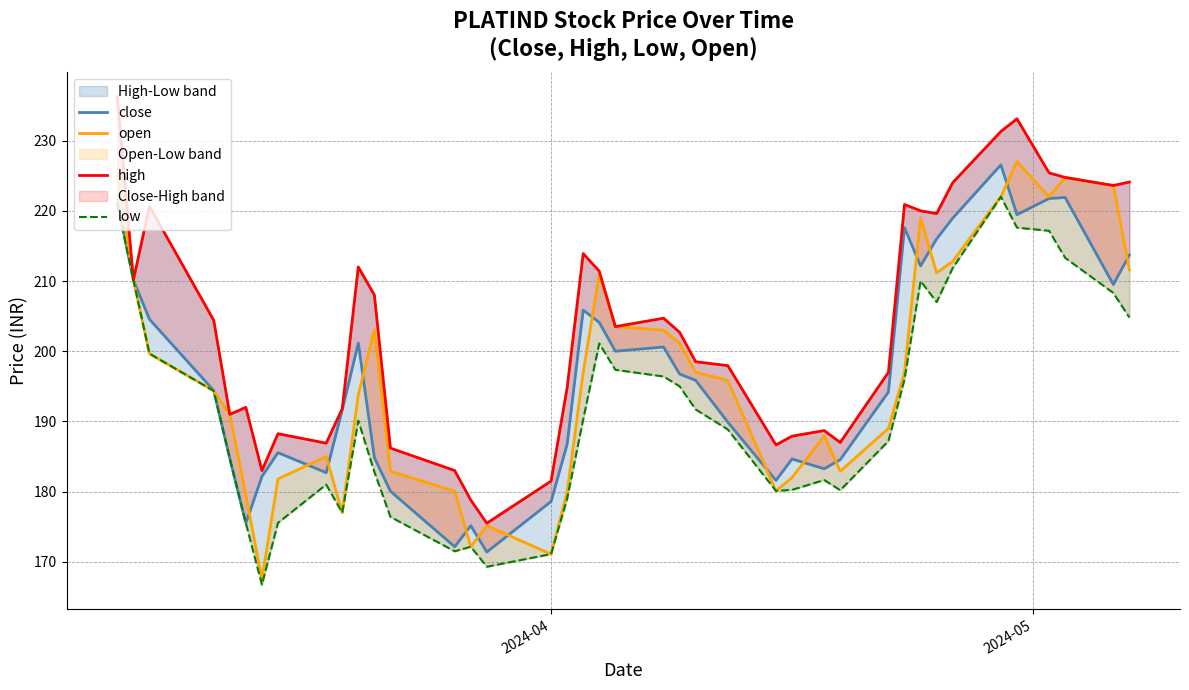

What are all the series names shown in the legend?

close, open, high, low